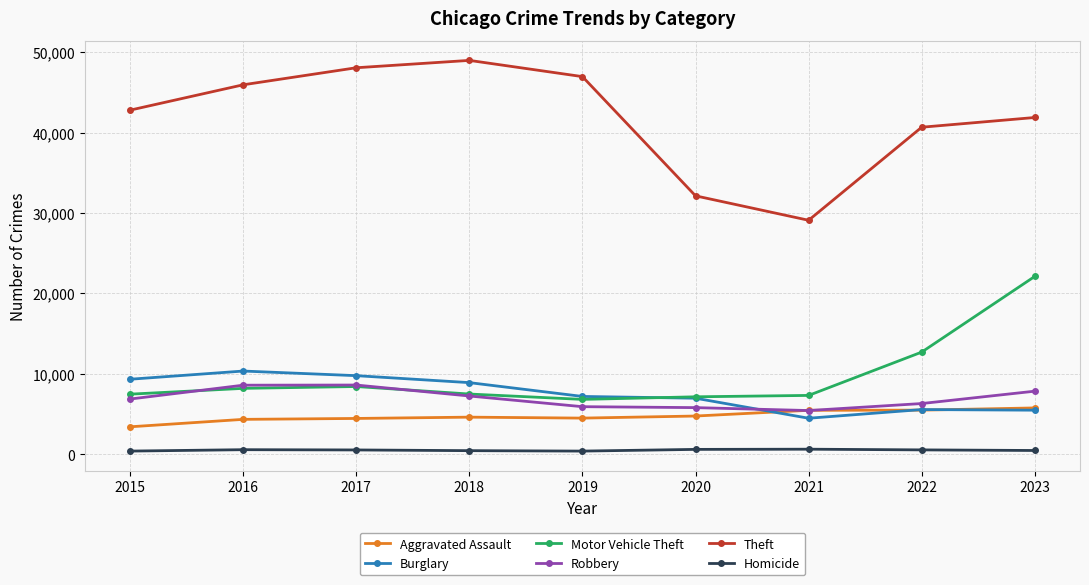

At which label does Motor Vehicle Theft reach its peak?

2023